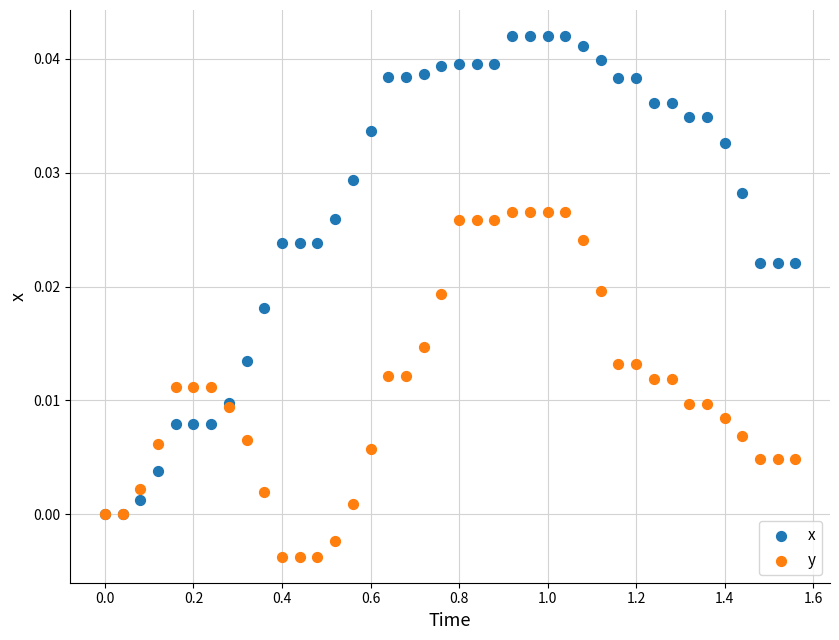

What are all the series names shown in the legend?

x, y